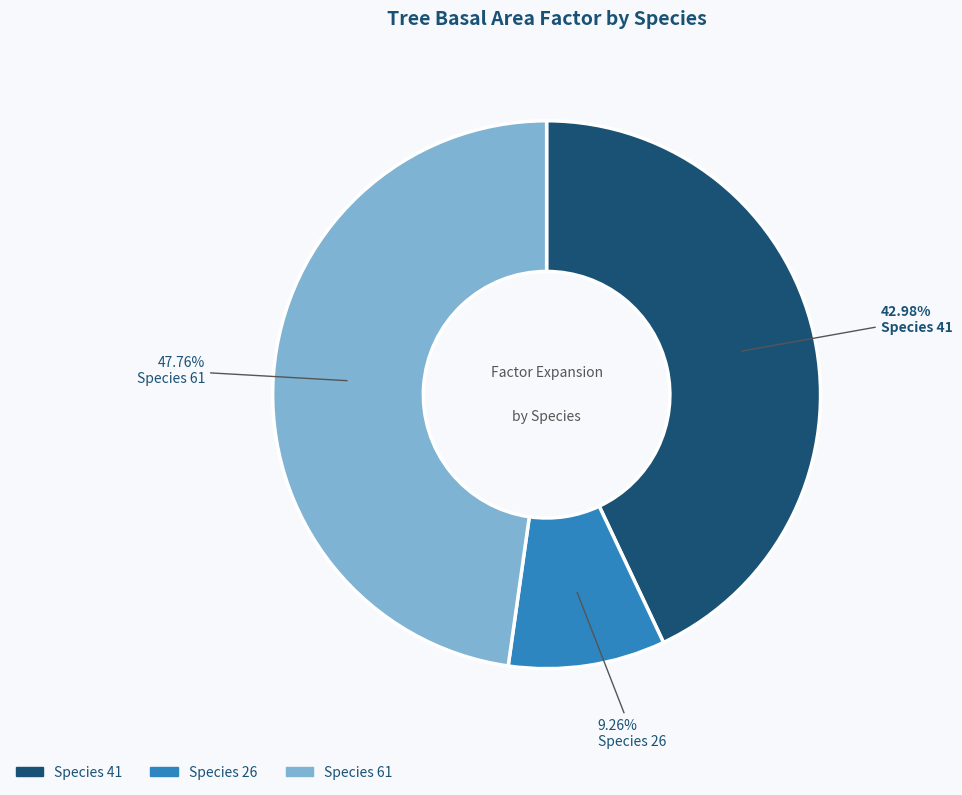

Is there a majority slice in this chart?

No